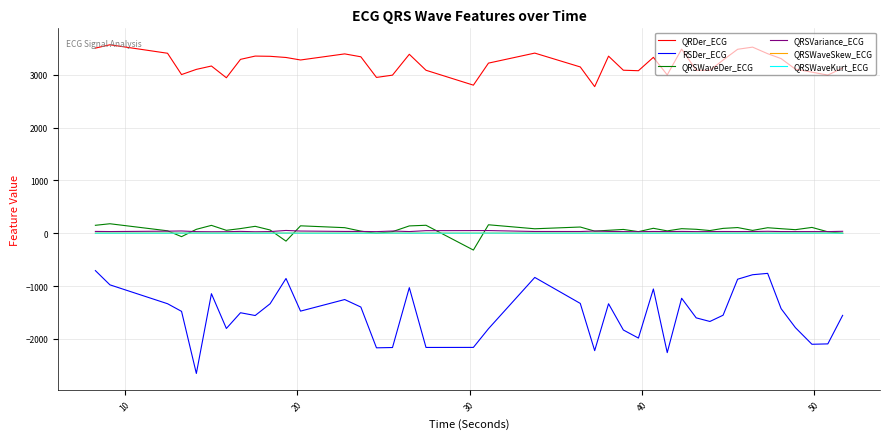

Which series has the largest total across all categories?

QRDer_ECG